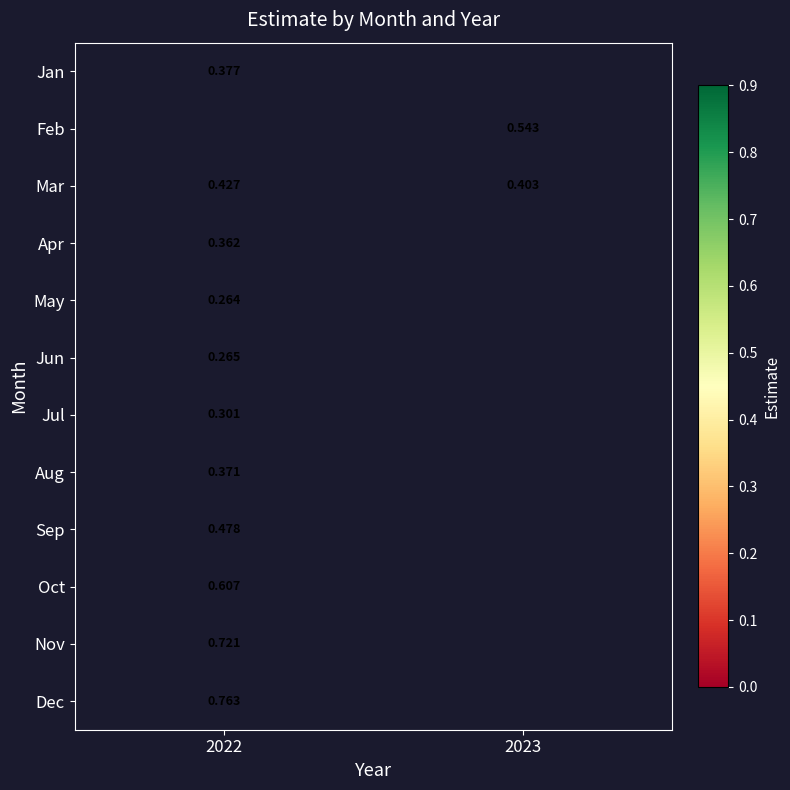

Which category has the lowest value across all series?

2022